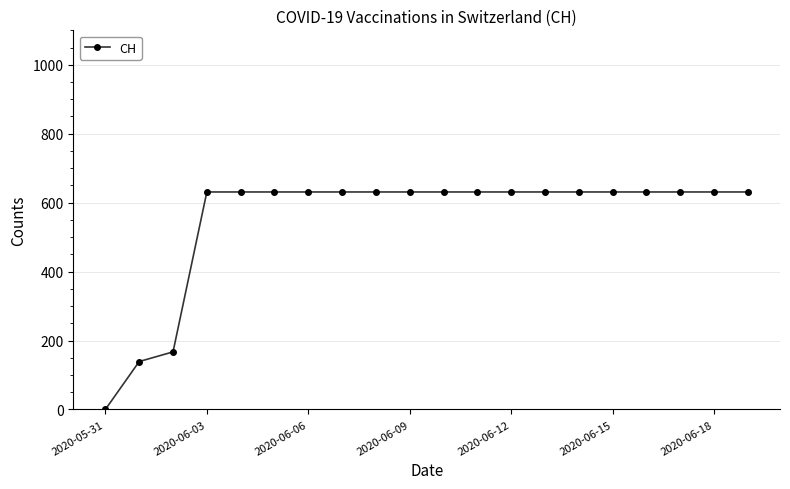

What is the sum of all values?

11033